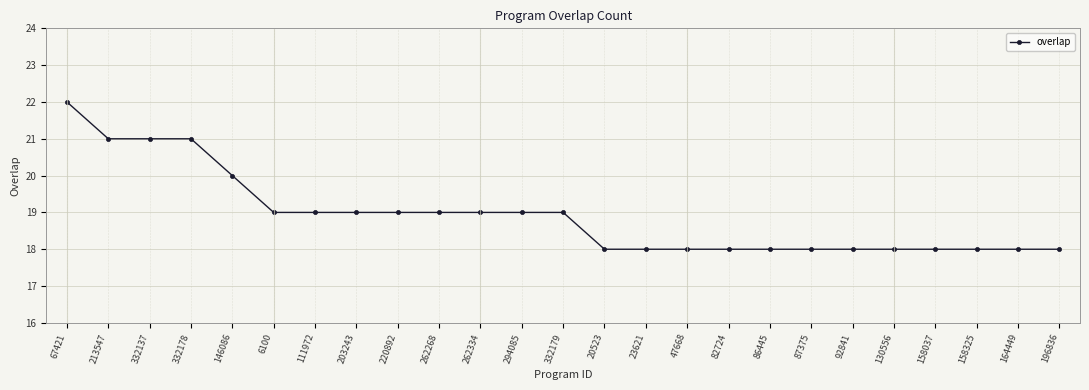

How many lines are shown in the chart?

1